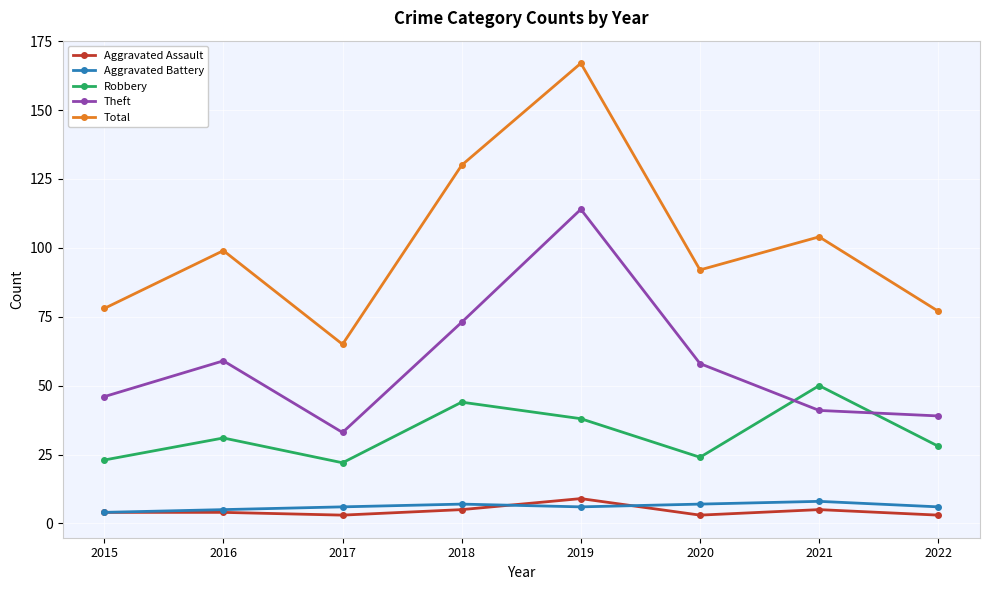

Does the chart have visible grid lines?

Yes